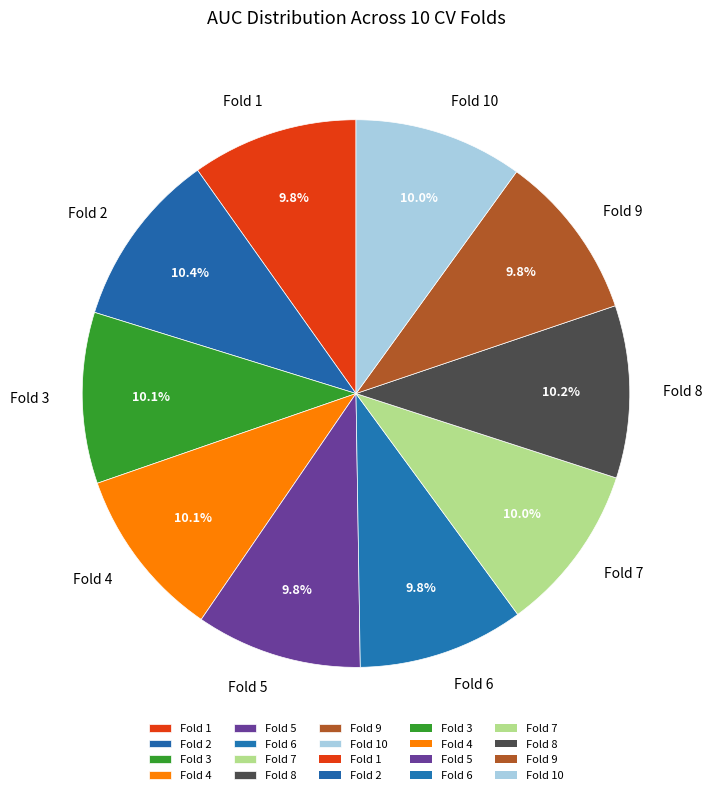

Count the number of slices in the pie.

10